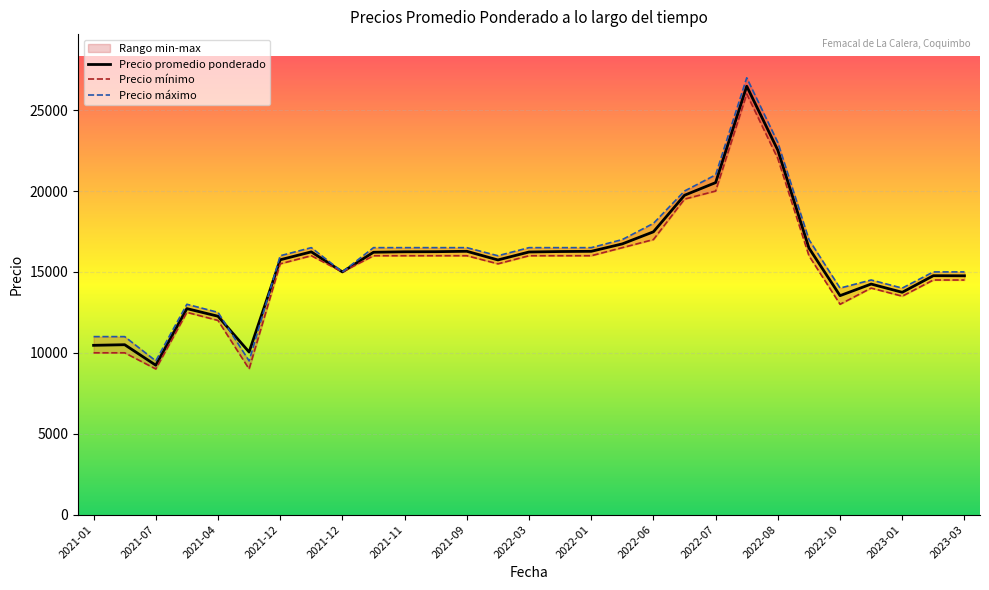

Reading left to right, what are all the values shown in this chart?

Precio promedio ponderado: 10462	10500	9233	12731	12260	10046	15750	16240	15000	16216	16244	16250	16275	15740	16231	16260	16273	16733	17479	19740	20521	26479	22521	16478	13533	14250	13740	14767	14760
Precio minimo: 10000	10000	9000	12500	12000	9000	15500	16000	15000	16000	16000	16000	16000	15500	16000	16000	16000	16500	17000	19500	20000	26000	22000	16000	13000	14000	13500	14500	14500
Precio maximo: 11000	11000	9500	13000	12500	9500	16000	16500	15000	16500	16500	16500	16500	16000	16500	16500	16500	17000	18000	20000	21000	27000	23000	17000	14000	14500	14000	15000	15000